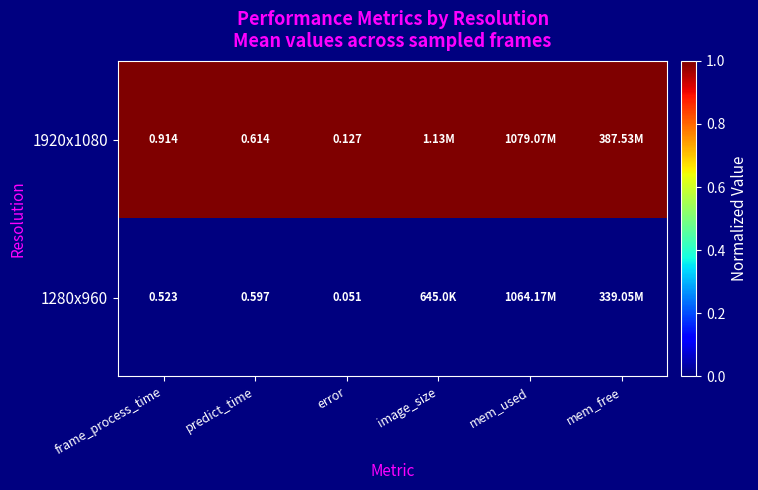

The value of 1920x1080 at mem_used is 1. True or false?

True